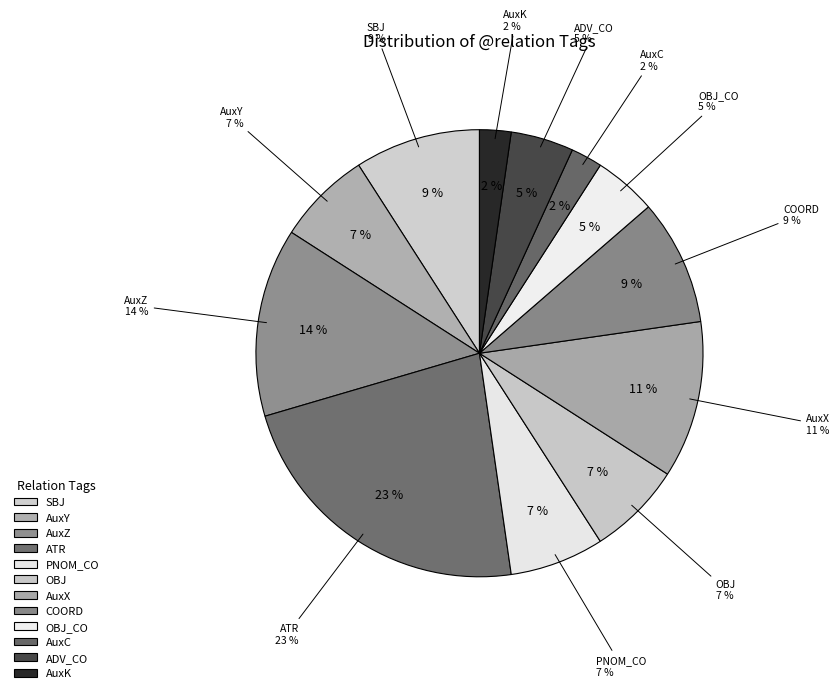

Which slice is the smallest?

AuxC